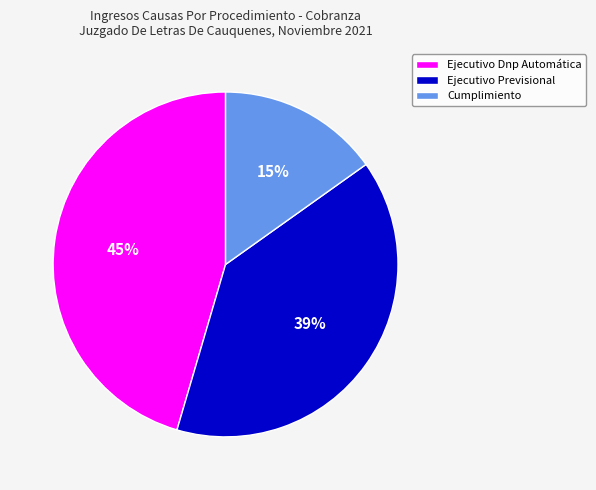

Is the sum of Ejecutivo Previsional and Ejecutivo Dnp Automática greater than half?

Yes